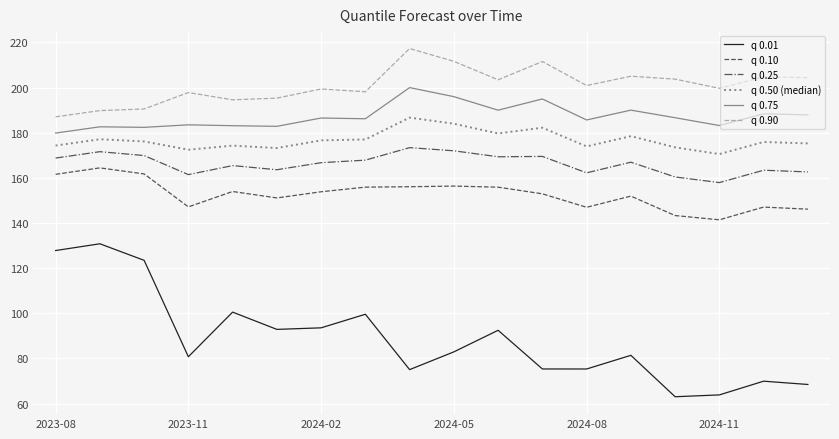

True or false: q 0.50 (median) and q 0.01 cross at least once.

False